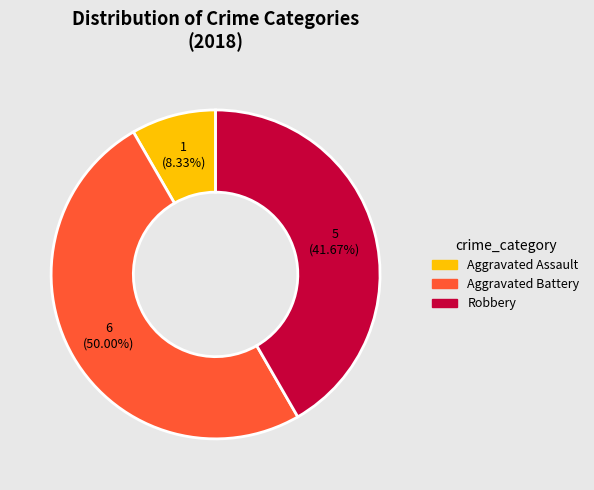

Rank the categories by value from highest to lowest.

Aggravated Battery, Robbery, Aggravated Assault